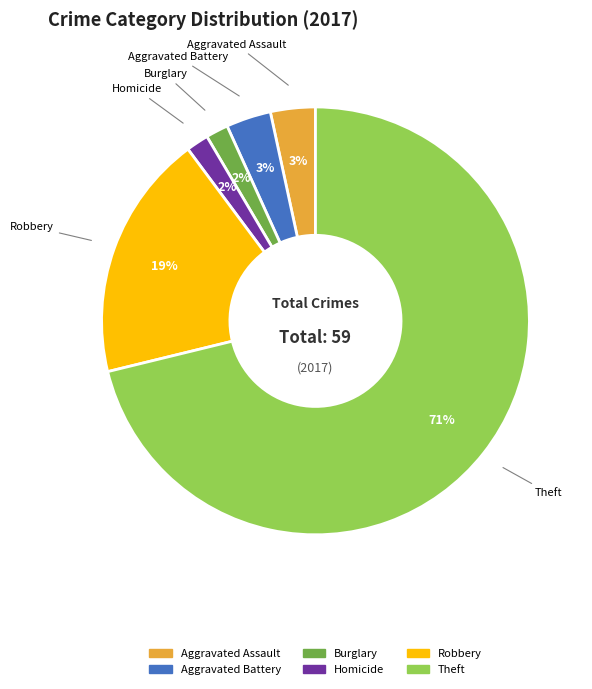

To the nearest percent, what is the difference between the largest and smallest slice percentages?

69%